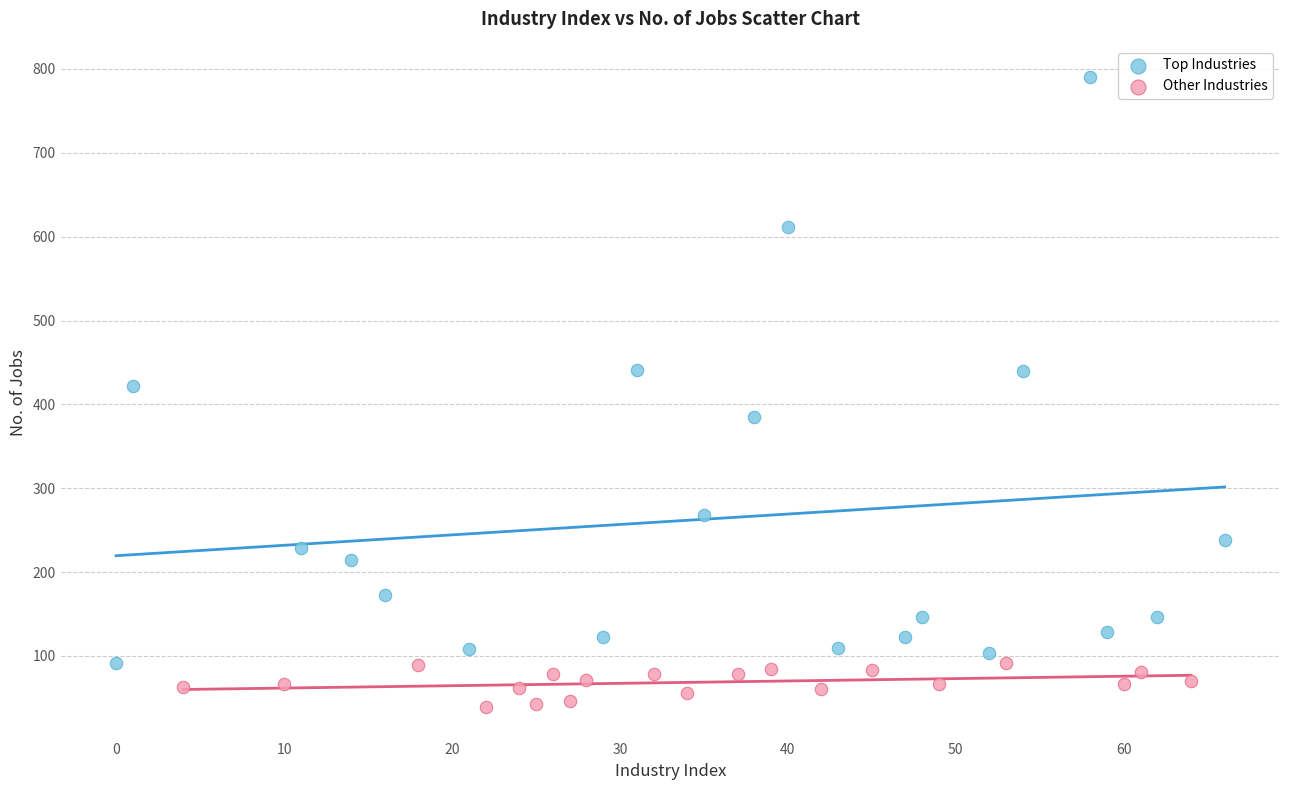

Which series has the largest Y range (max minus min)?

Top Industries